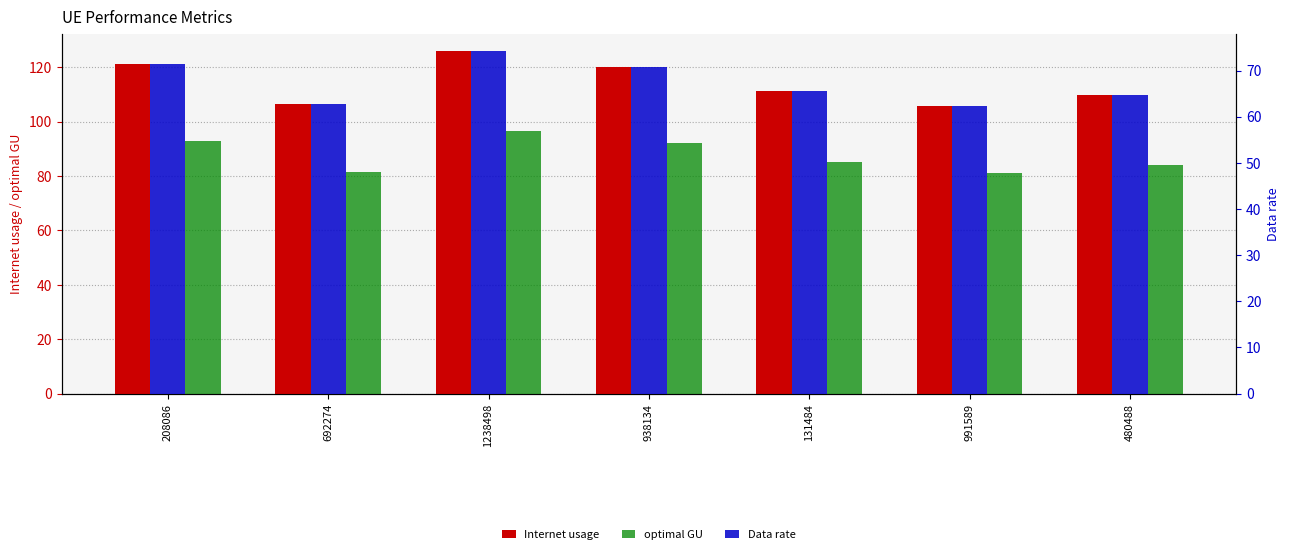

What is the value of the optimal GU bar at the 5th from the left?

85.4